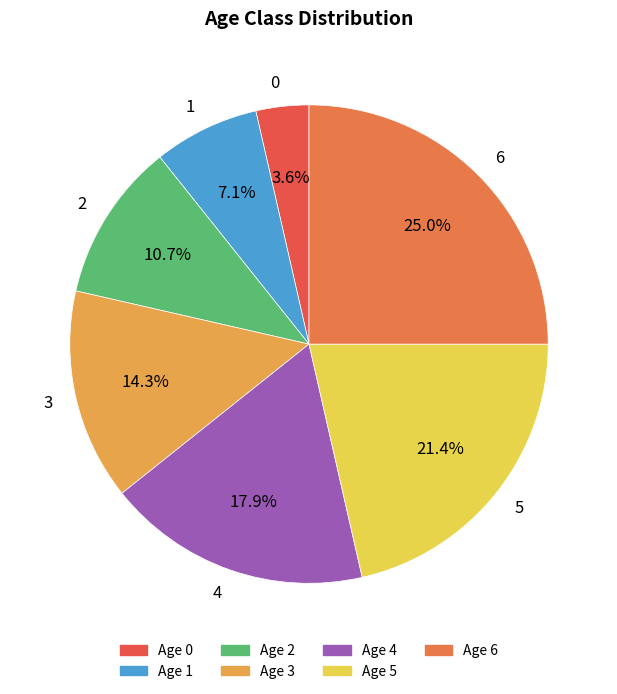

To the nearest percent, what percentage of the pie is 2?

11%